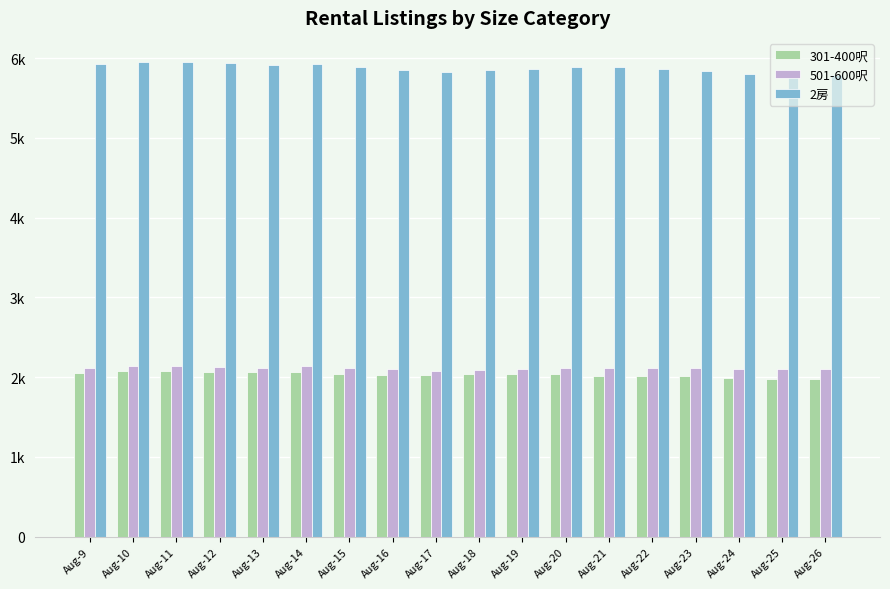

Reading left to right, transcribe all the data shown in this chart.

301-400呎: 2056	2078	2071	2060	2060	2062	2037	2027	2025	2037	2034	2035	2019	2020	2011	1993	1980	1971
501-600呎: 2121	2137	2136	2124	2121	2134	2115	2100	2082	2092	2104	2121	2120	2119	2120	2098	2100	2099
2房: 5921	5956	5952	5940	5920	5932	5893	5853	5829	5855	5860	5885	5883	5869	5843	5803	5796	5786